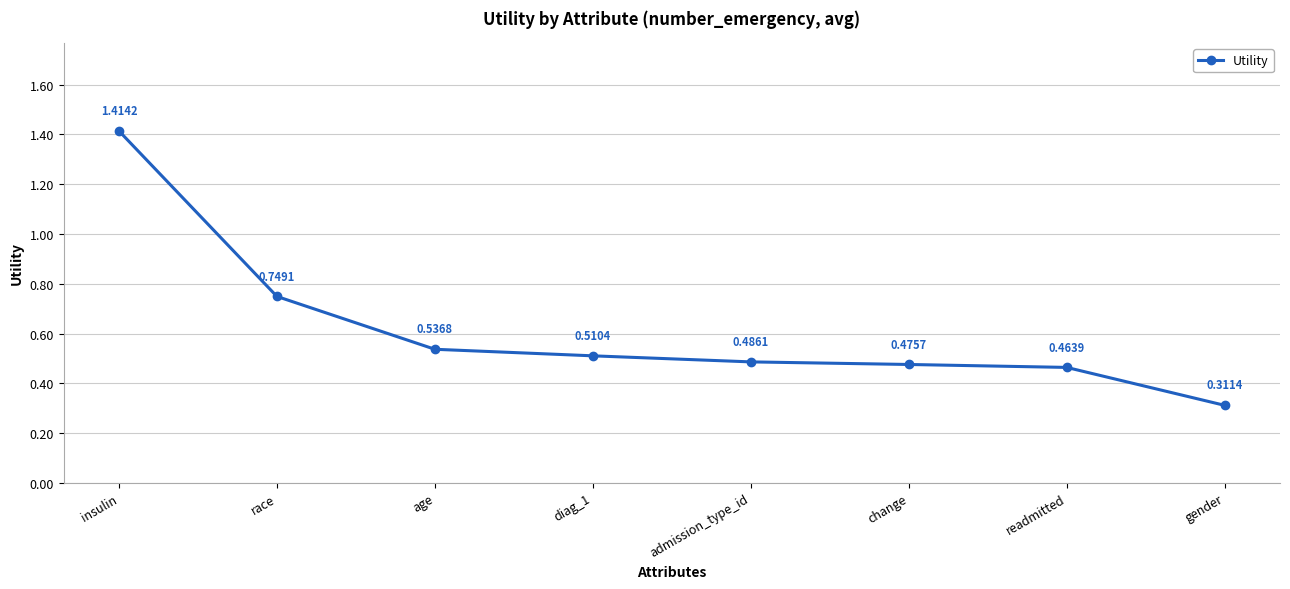

What is the label of the 4th point from the right?

admission_type_id